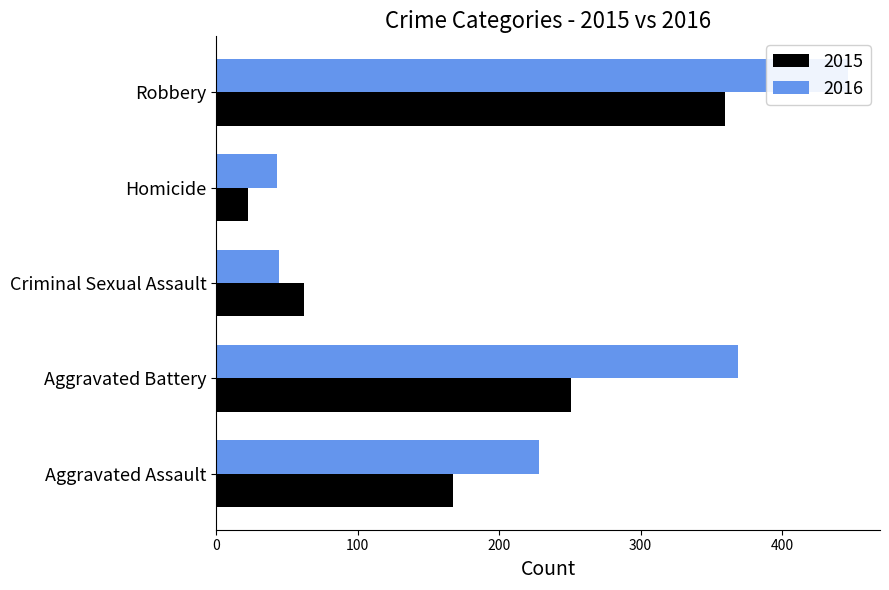

Count the number of data series in this chart.

2